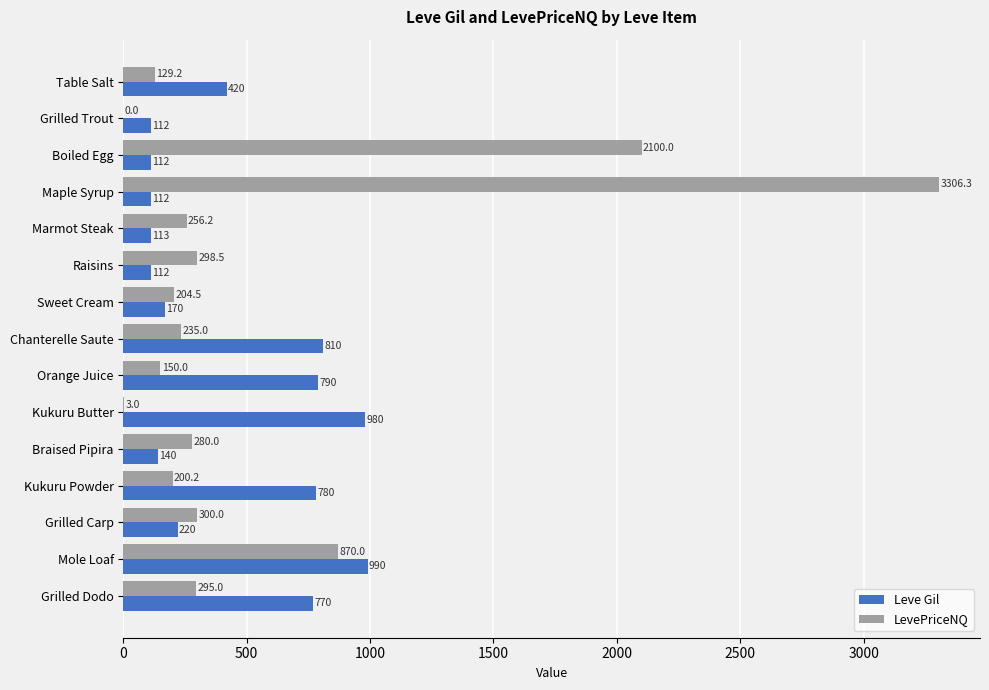

At which label is LevePriceNQ closest to 1653?

Boiled Egg